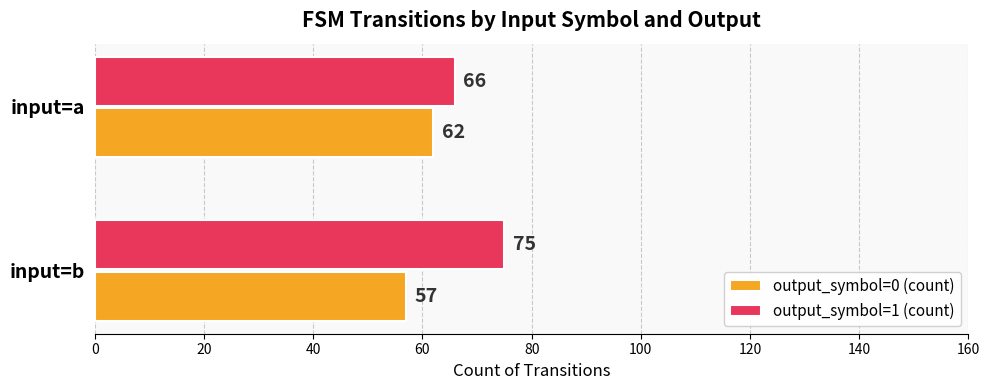

What is the sum of all output_symbol=0 (count) values?

119